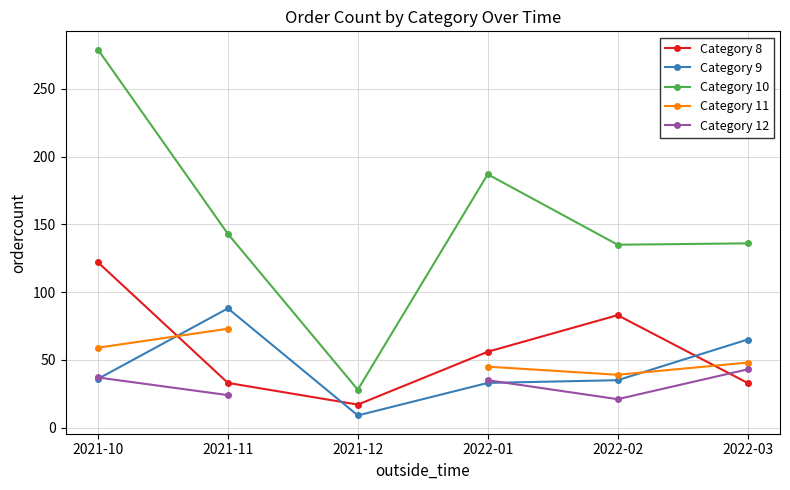

What is the value of the Category 8 point at the 3rd from the left?

17